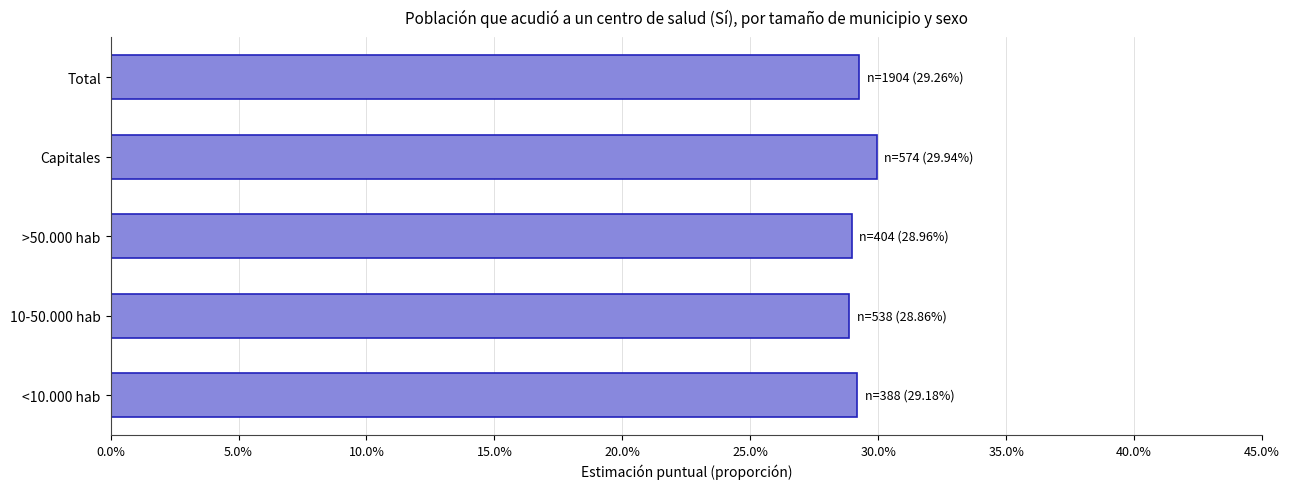

Are the bars horizontal?

Yes